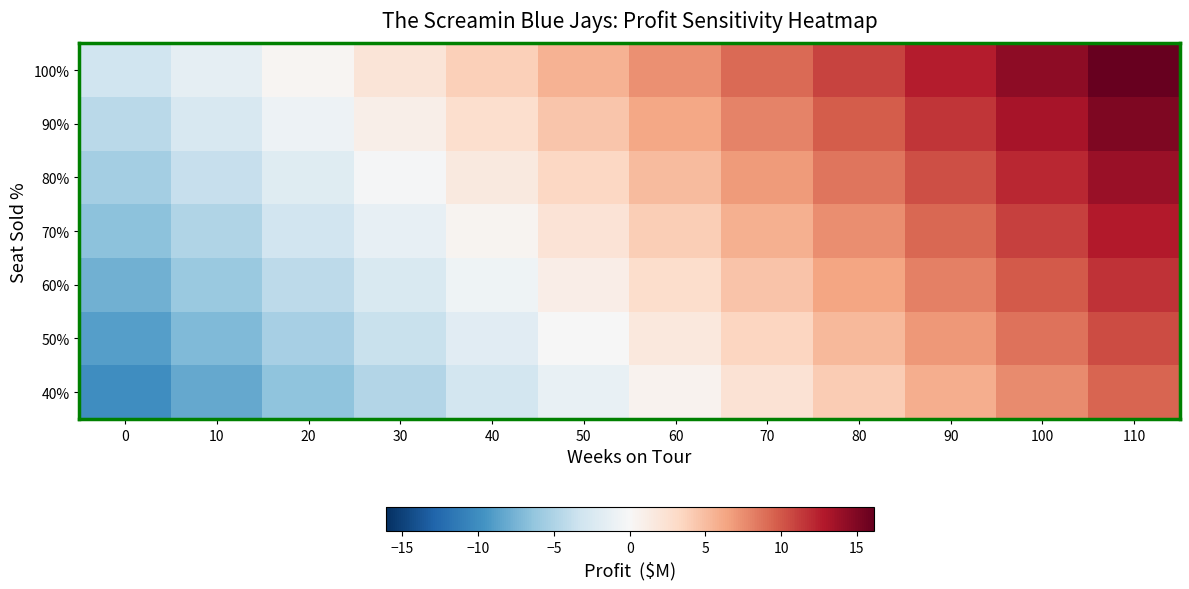

At how many categories does at least one series exceed 12?

3